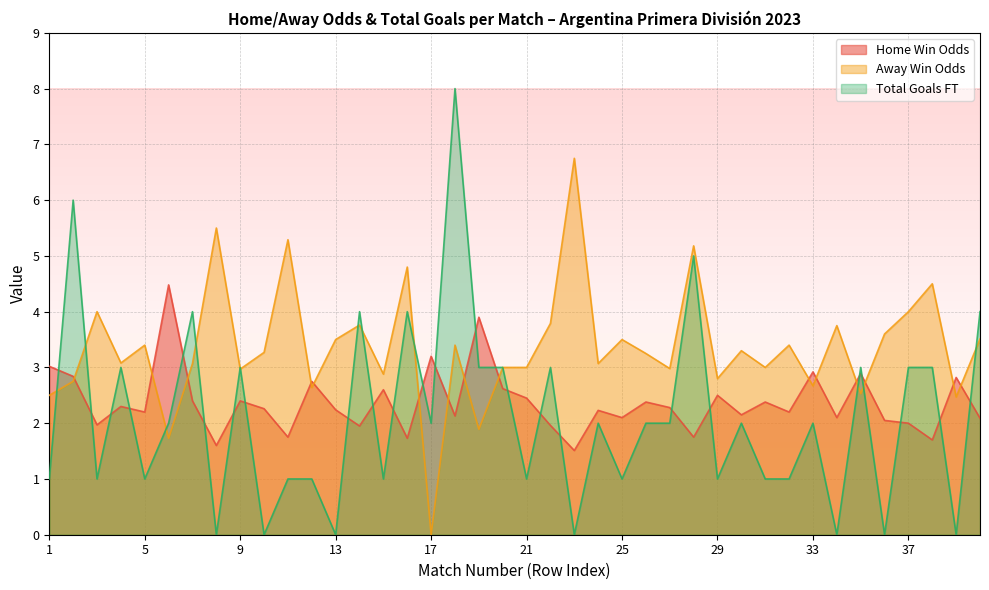

List the series in order of their overall mean, highest first.

Away Win Odds, Home Win Odds, Total Goals FT